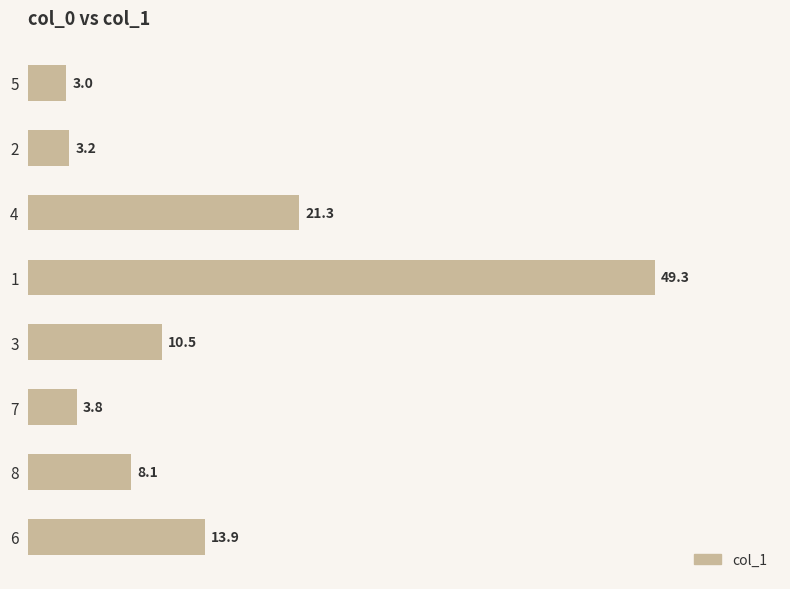

What position from the top is 6?

8